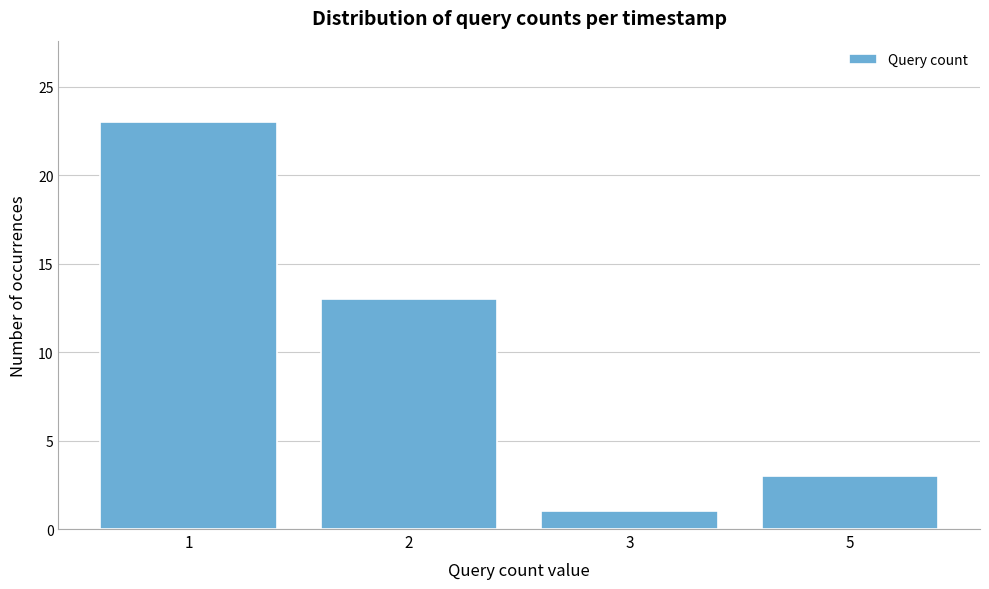

Reading left to right, extract all data points from this chart.

1=23	2=13	3=1	5=3